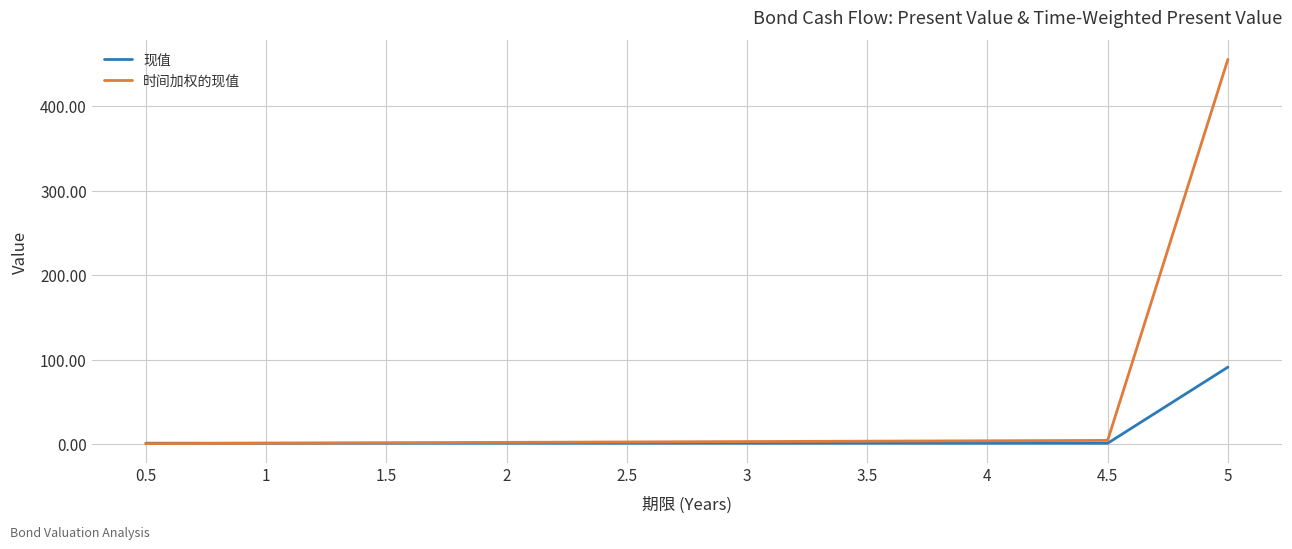

What is the greatest value displayed?

455.4